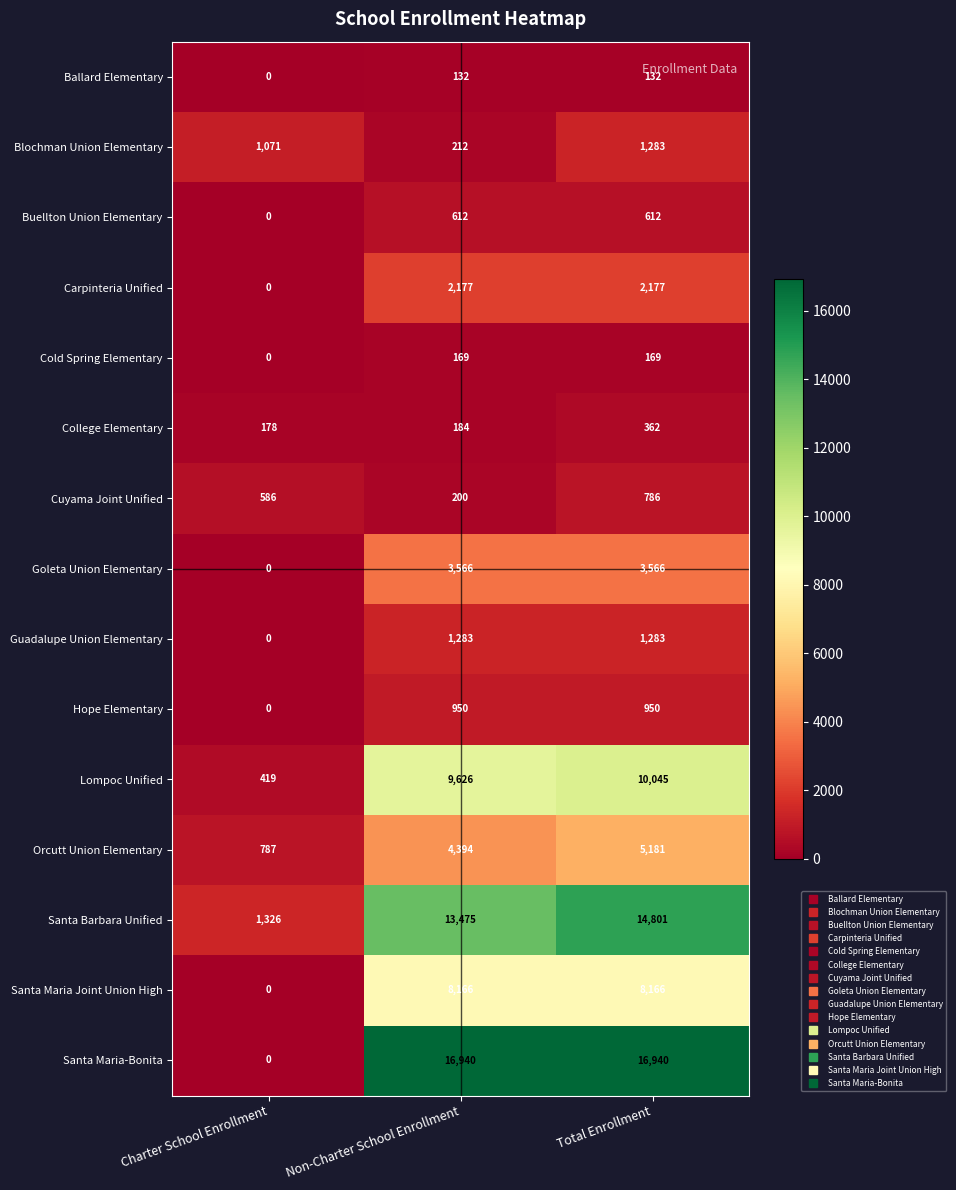

The value of Hope Elementary at Total Enrollment is 376. True or false?

False